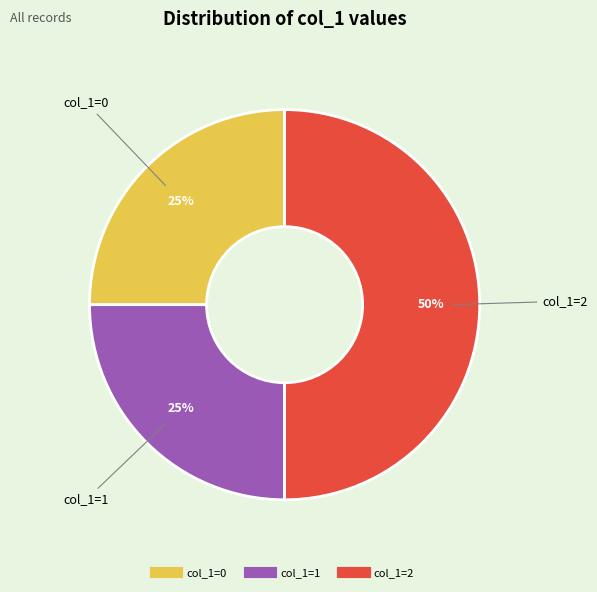

How many slices are in this pie chart?

3